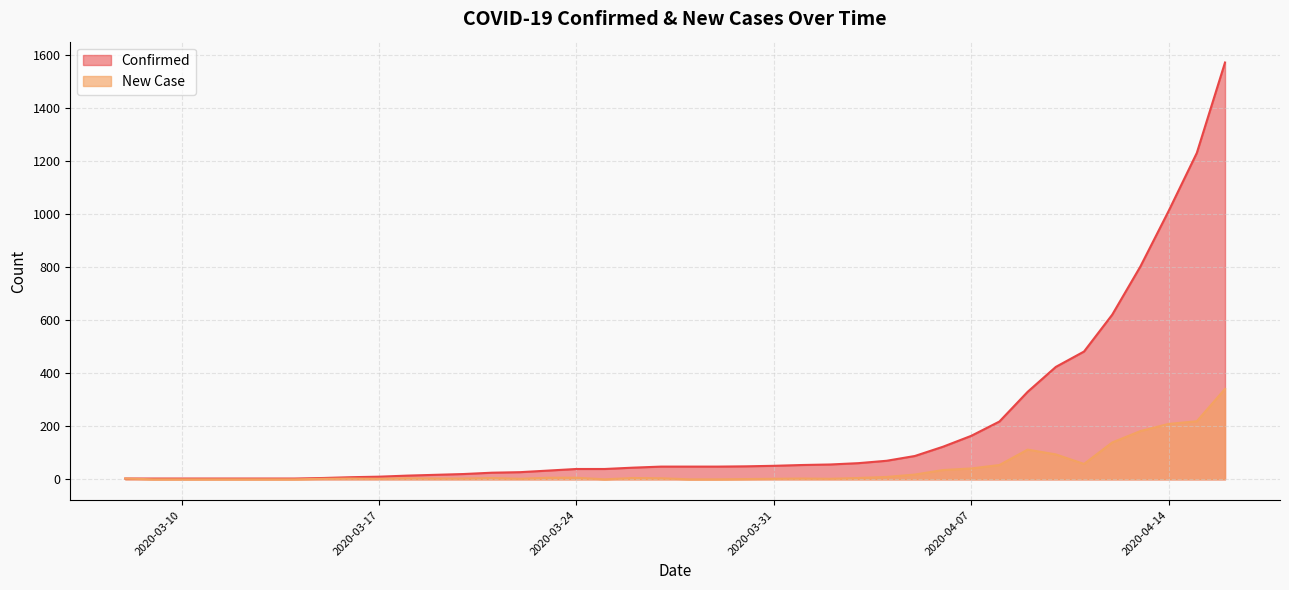

Reading right to left, extract all data points from this chart.

Confirmed: 2020-04-16=1572	2020-04-15=1231	2020-04-14=1012	2020-04-13=803	2020-04-12=621	2020-04-11=482	2020-04-10=424	2020-04-09=330	2020-04-08=218	2020-04-07=164	2020-04-06=123	2020-04-05=88	2020-04-04=70	2020-04-03=61	2020-04-02=56	2020-04-01=54	2020-03-31=51	2020-03-30=49	2020-03-29=48	2020-03-28=48	2020-03-27=48	2020-03-26=44	2020-03-25=39	2020-03-24=39	2020-03-23=33	2020-03-22=27	2020-03-21=25	2020-03-20=20	2020-03-19=17	2020-03-18=14	2020-03-17=10	2020-03-16=8	2020-03-15=5	2020-03-14=3	2020-03-13=3	2020-03-12=3	2020-03-11=3	2020-03-10=3	2020-03-09=3	2020-03-08=3
New Case: 2020-04-16=341	2020-04-15=219	2020-04-14=209	2020-04-13=182	2020-04-12=139	2020-04-11=58	2020-04-10=94	2020-04-09=112	2020-04-08=54	2020-04-07=41	2020-04-06=35	2020-04-05=18	2020-04-04=9	2020-04-03=5	2020-04-02=2	2020-04-01=3	2020-03-31=2	2020-03-30=1	2020-03-29=0	2020-03-28=0	2020-03-27=4	2020-03-26=5	2020-03-25=0	2020-03-24=6	2020-03-23=6	2020-03-22=2	2020-03-21=5	2020-03-20=3	2020-03-19=3	2020-03-18=4	2020-03-17=2	2020-03-16=3	2020-03-15=2	2020-03-14=0	2020-03-13=0	2020-03-12=0	2020-03-11=0	2020-03-10=0	2020-03-09=0	2020-03-08=3